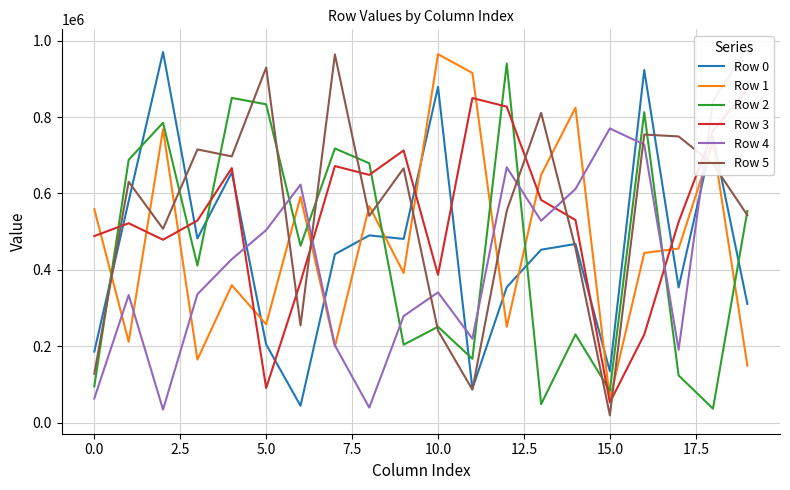

The value of Row 5 at 0.0 is 127887. True or false?

True